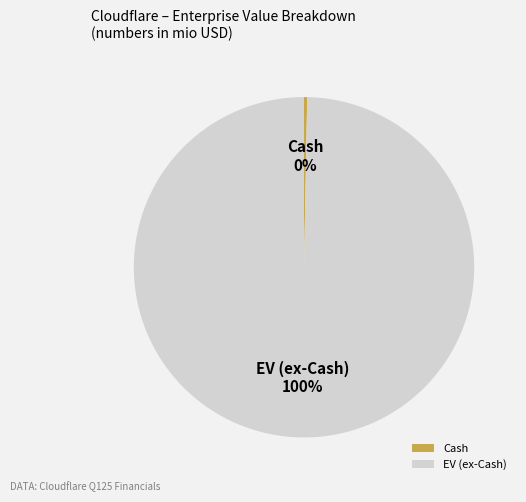

What is the largest slice in the pie chart?

EV (ex-Cash)